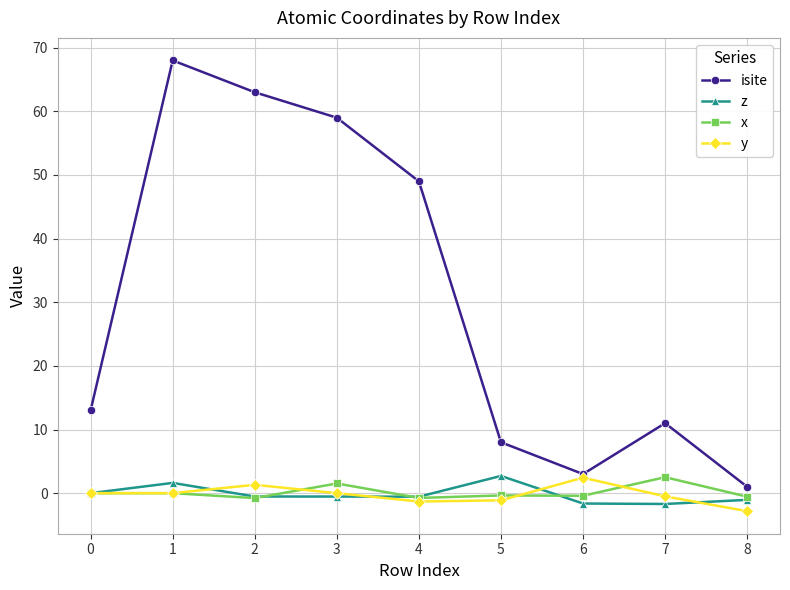

Which series has the largest range (max minus min)?

isite